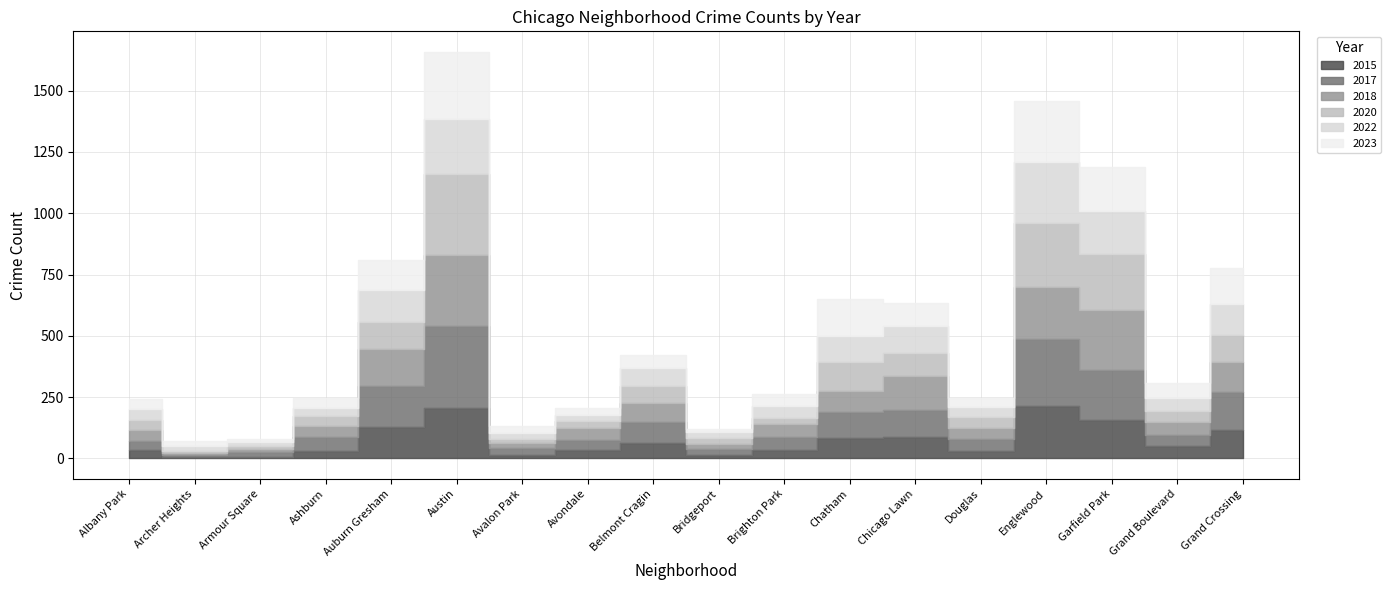

At how many categories does at least one series exceed 33?

14